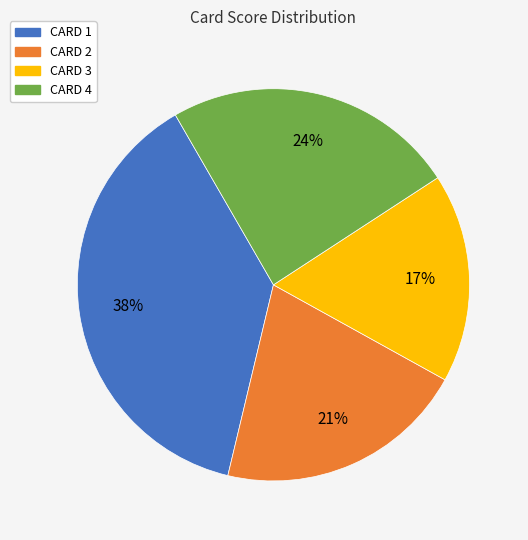

Combined, do CARD 4 and CARD 3 account for over 50%?

No